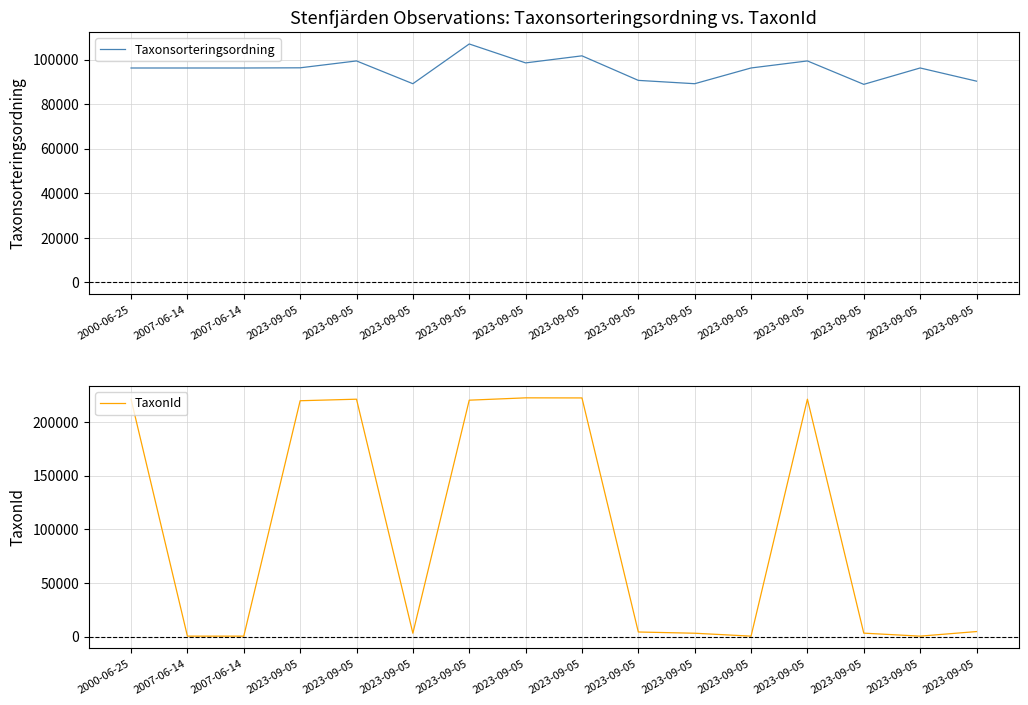

What is the value of the Taxonsorteringsordning point at the 15th from the left?

96326